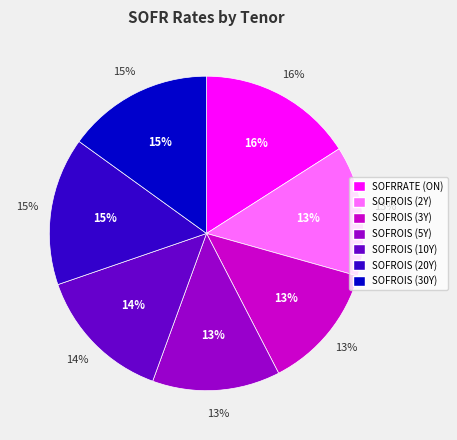

What percentage is the SOFRRATE (ON) slice, to the nearest percent?

16%